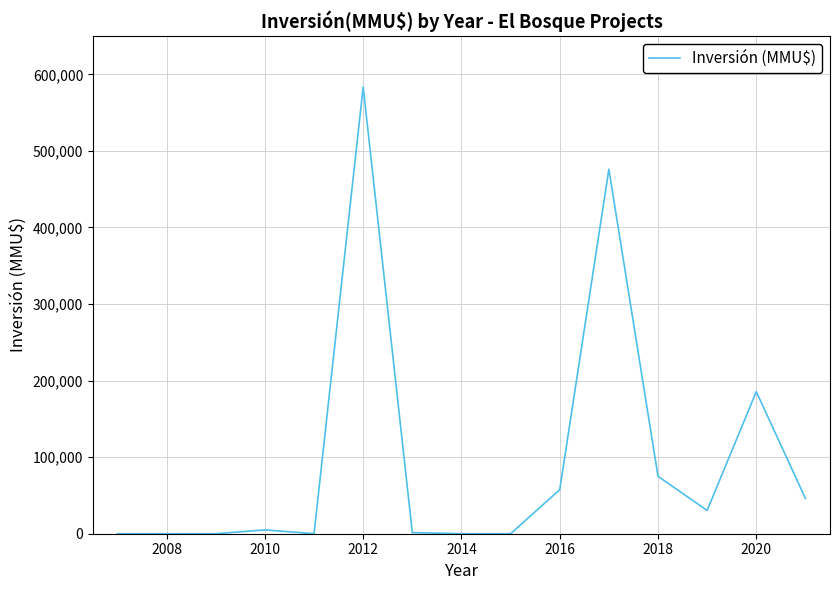

What is the greatest value displayed?

583418